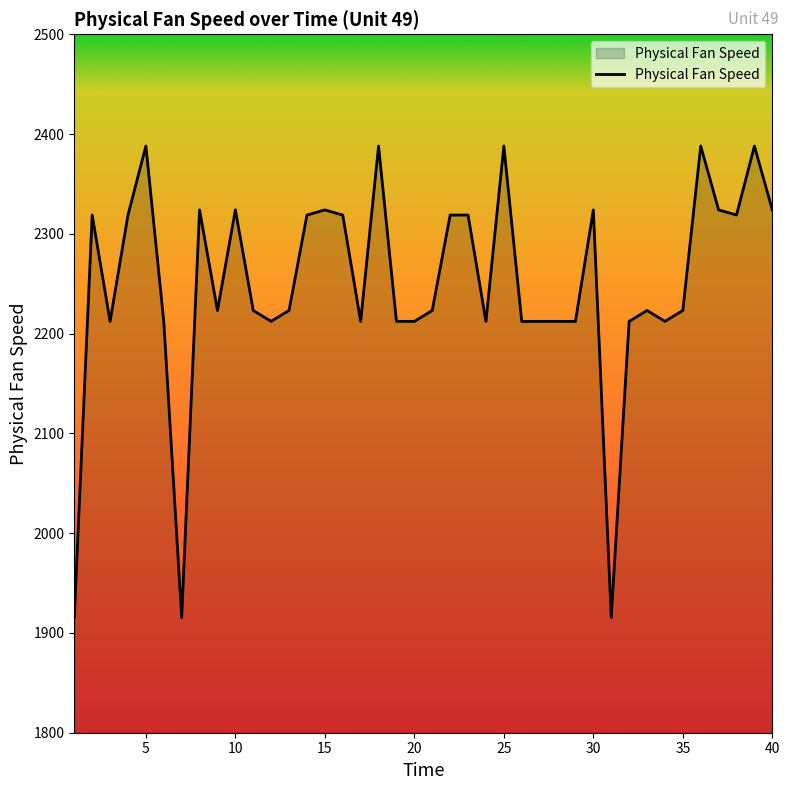

What is the difference between the maximum and minimum values?

472.5